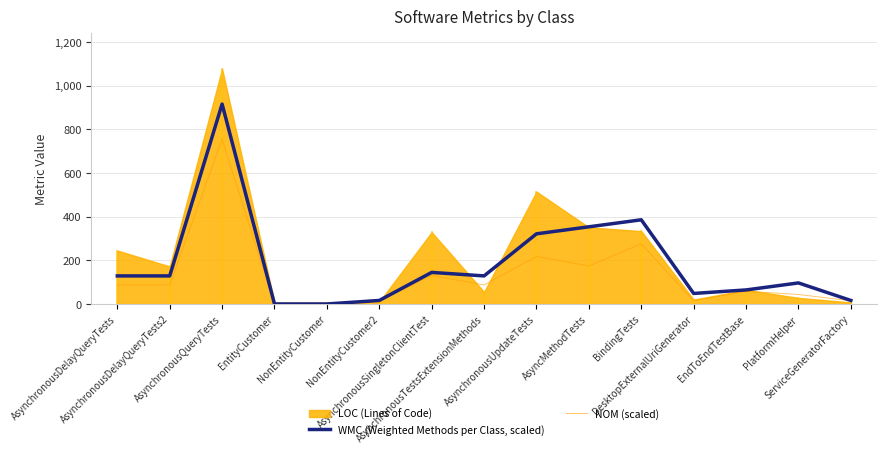

Which category has the lowest value across all series?

EntityCustomer